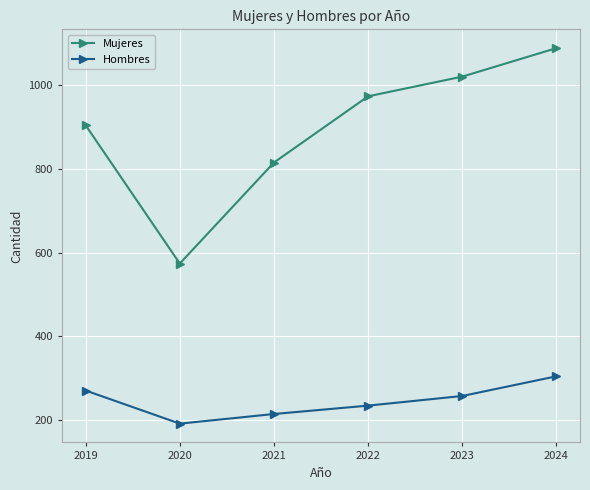

Which series changed the most between 2021 and 2024?

Mujeres